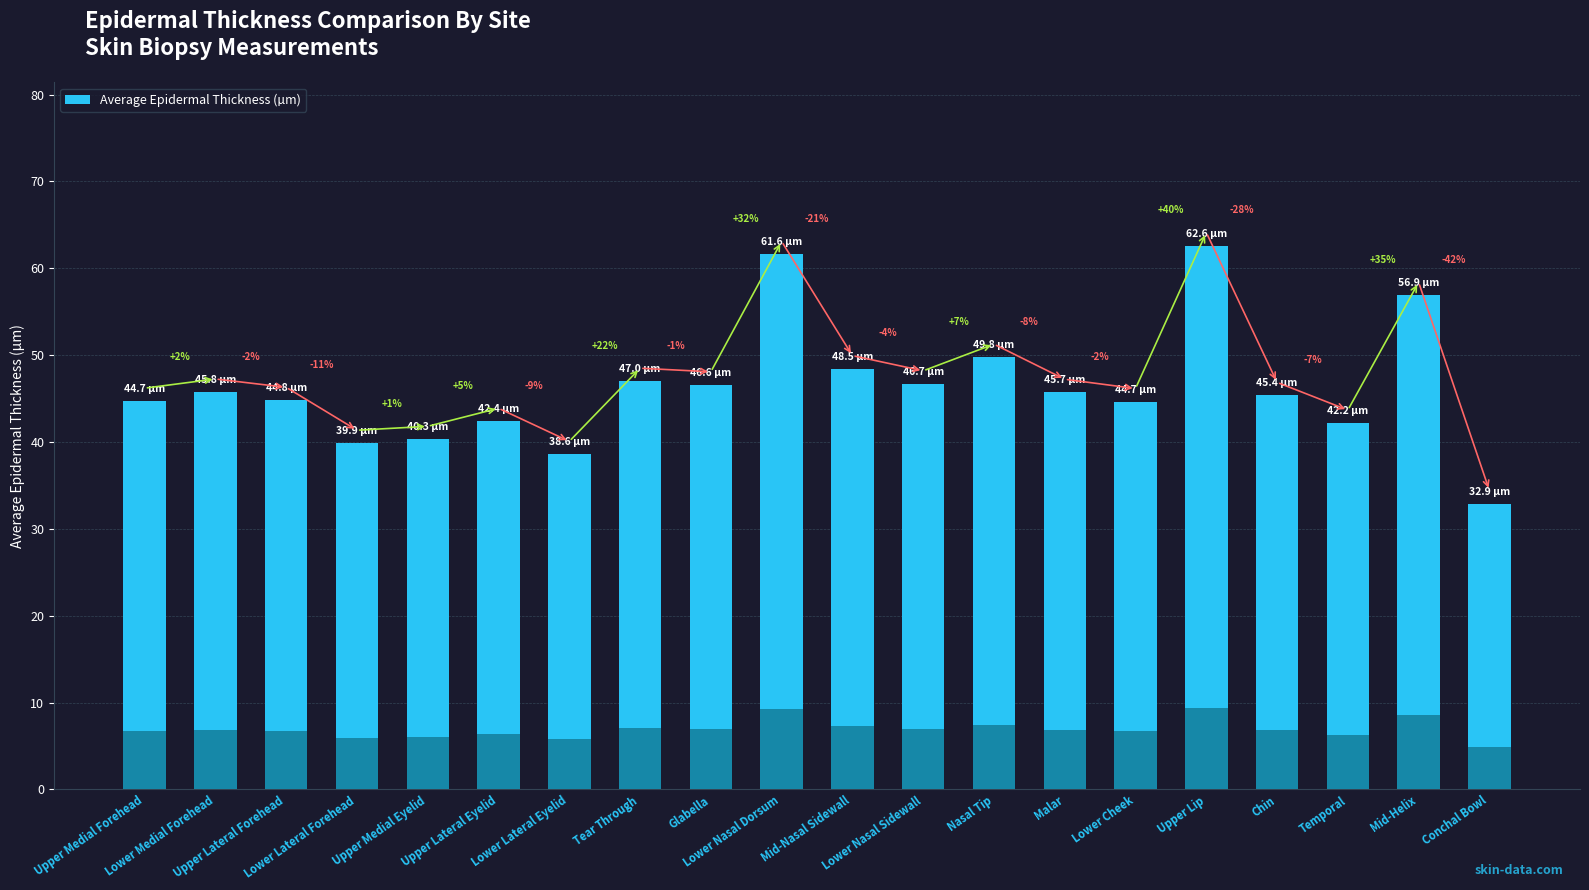

Reading left to right, what are all the values shown in this chart?

44.7	45.8	44.8	39.9	40.3	42.4	38.6	47.0	46.6	61.6	48.5	46.7	49.8	45.7	44.7	62.6	45.4	42.2	56.9	32.9